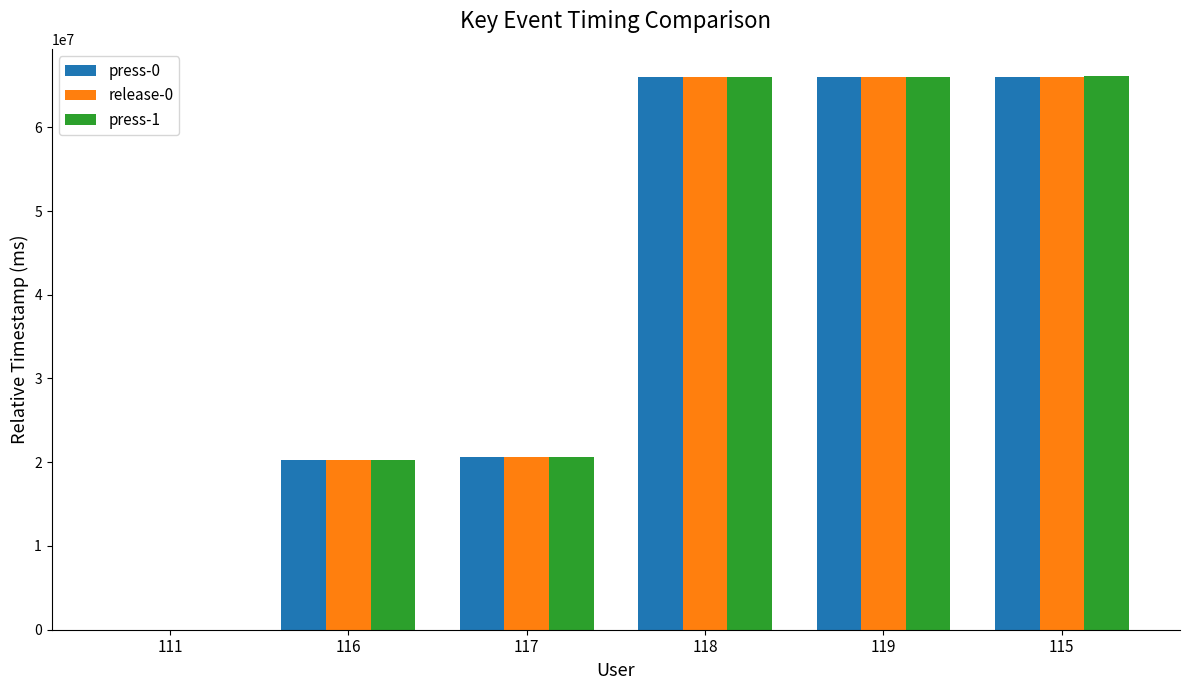

Are the bars grouped side by side (vs. stacked)?

Yes